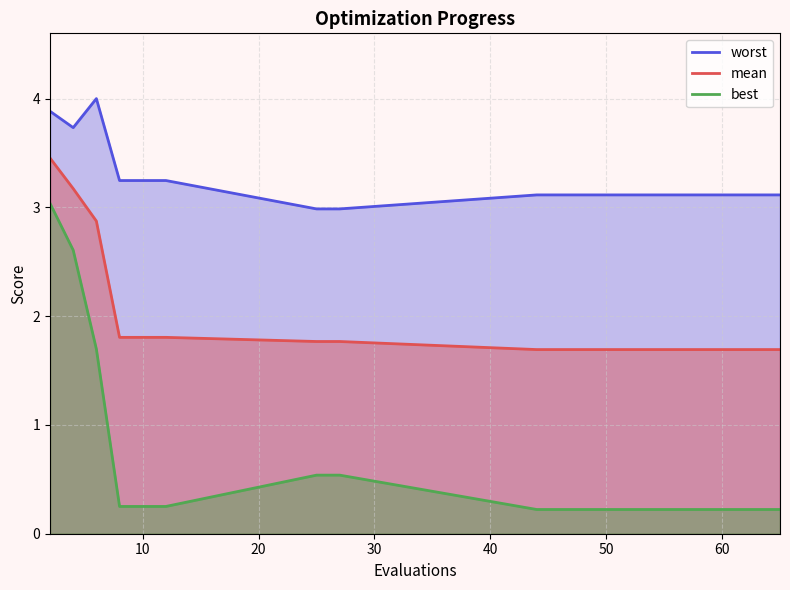

True or false: best and worst cross at least once.

False